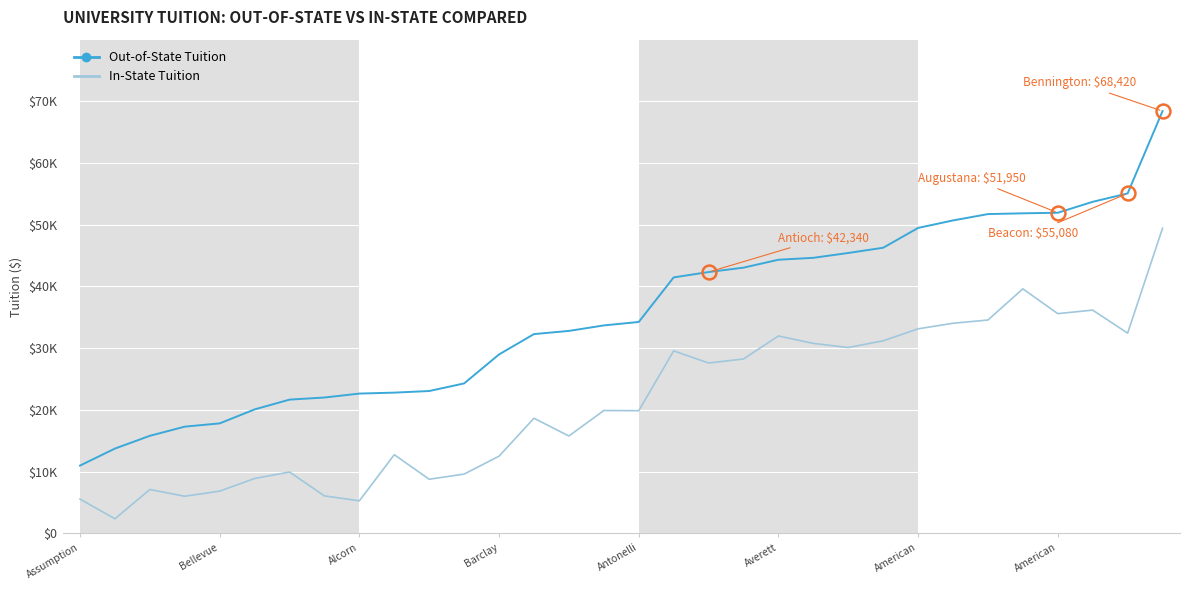

What are all the series names shown in the legend?

Out-of-State Tuition, In-State Tuition